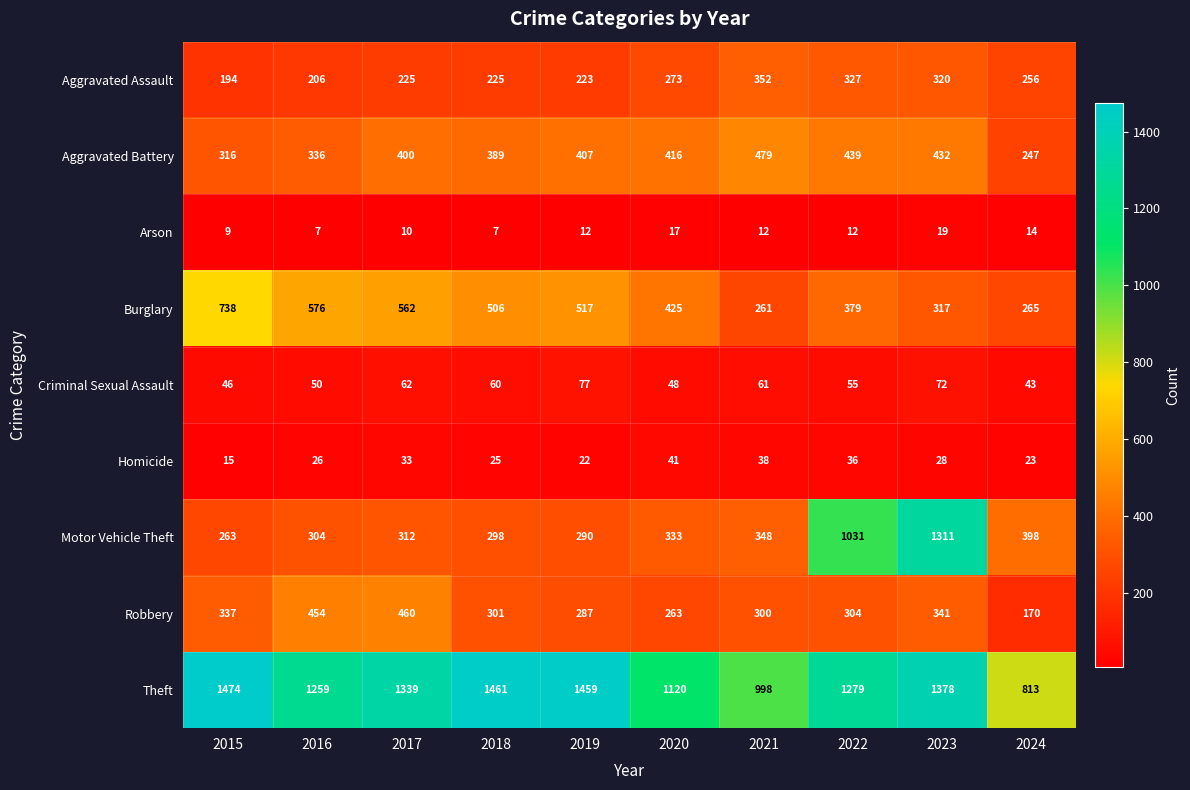

At which category is the sum across all series the highest?

2023